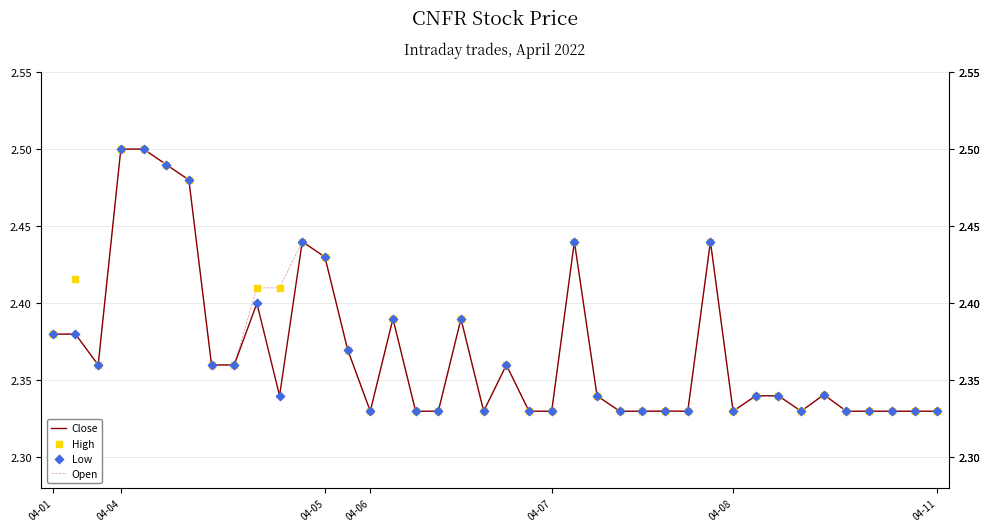

Which series reaches the maximum Y coordinate?

Close